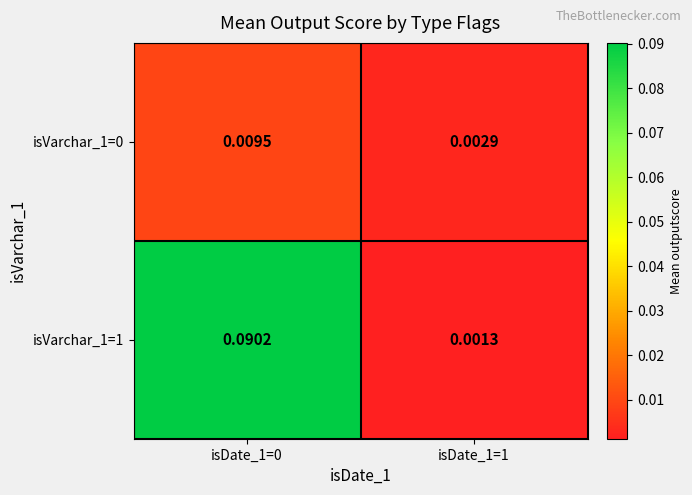

How many categories are shown in the chart?

2